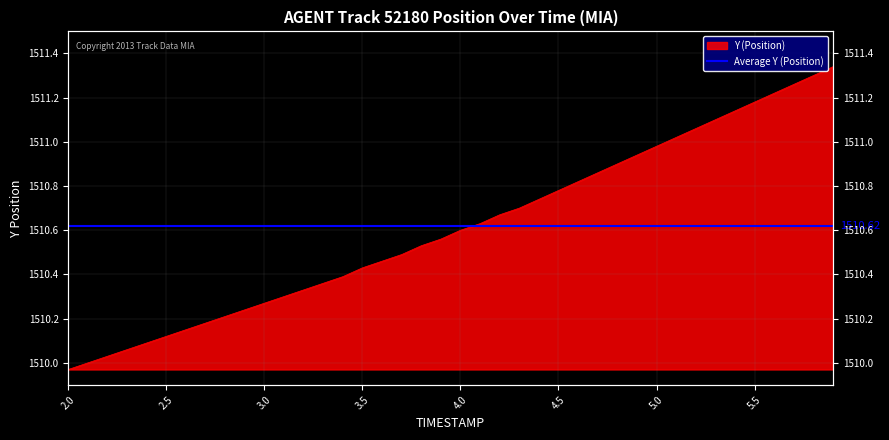

Rank the categories by value from lowest to highest.

2.0, 2.1, 2.2, 2.3, 2.4, 2.5, 2.6, 2.7, 2.8, 2.9, 3.0, 3.1, 3.2, 3.3, 3.4, 3.5, 3.6, 3.7, 3.8, 3.9, 4.0, 4.1, 4.2, 4.3, 4.4, 4.5, 4.6, 4.7, 4.8, 4.9, 5.0, 5.1, 5.2, 5.3, 5.4, 5.5, 5.6, 5.7, 5.8, 5.9